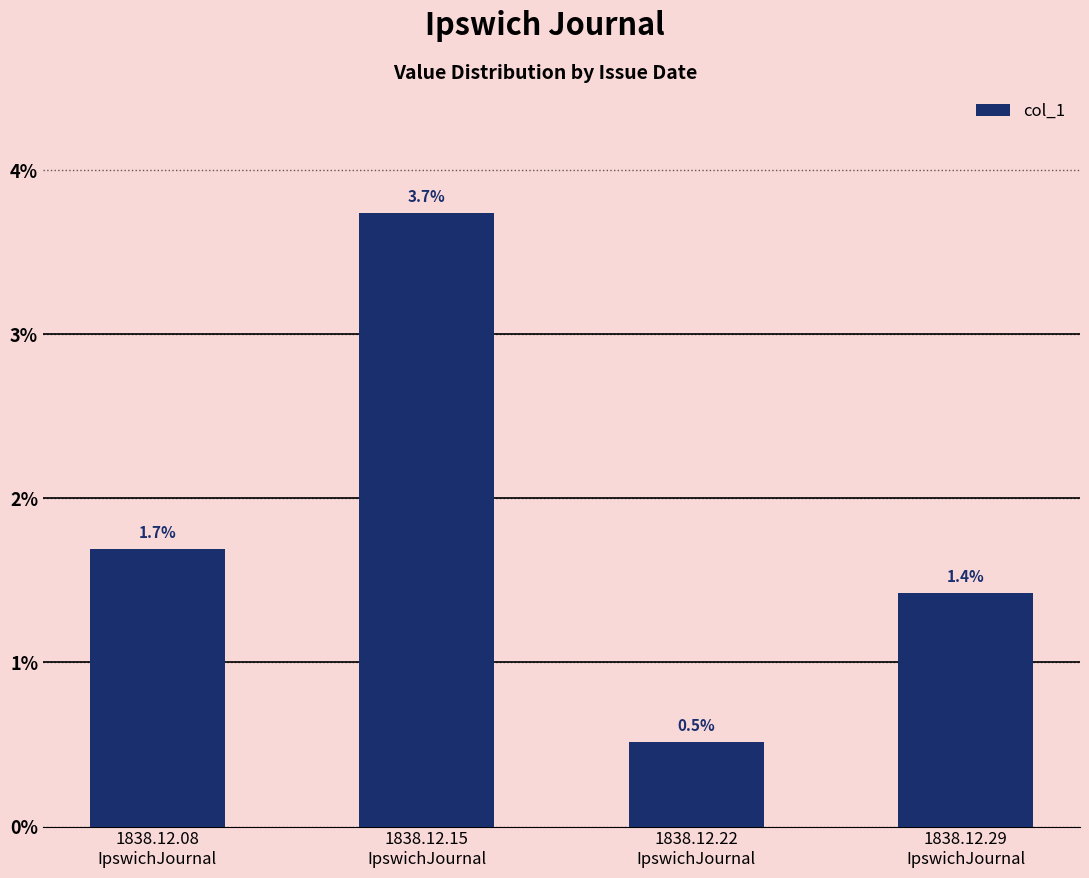

Which label corresponds to the smallest value in the chart?

1838.12.22
IpswichJournal